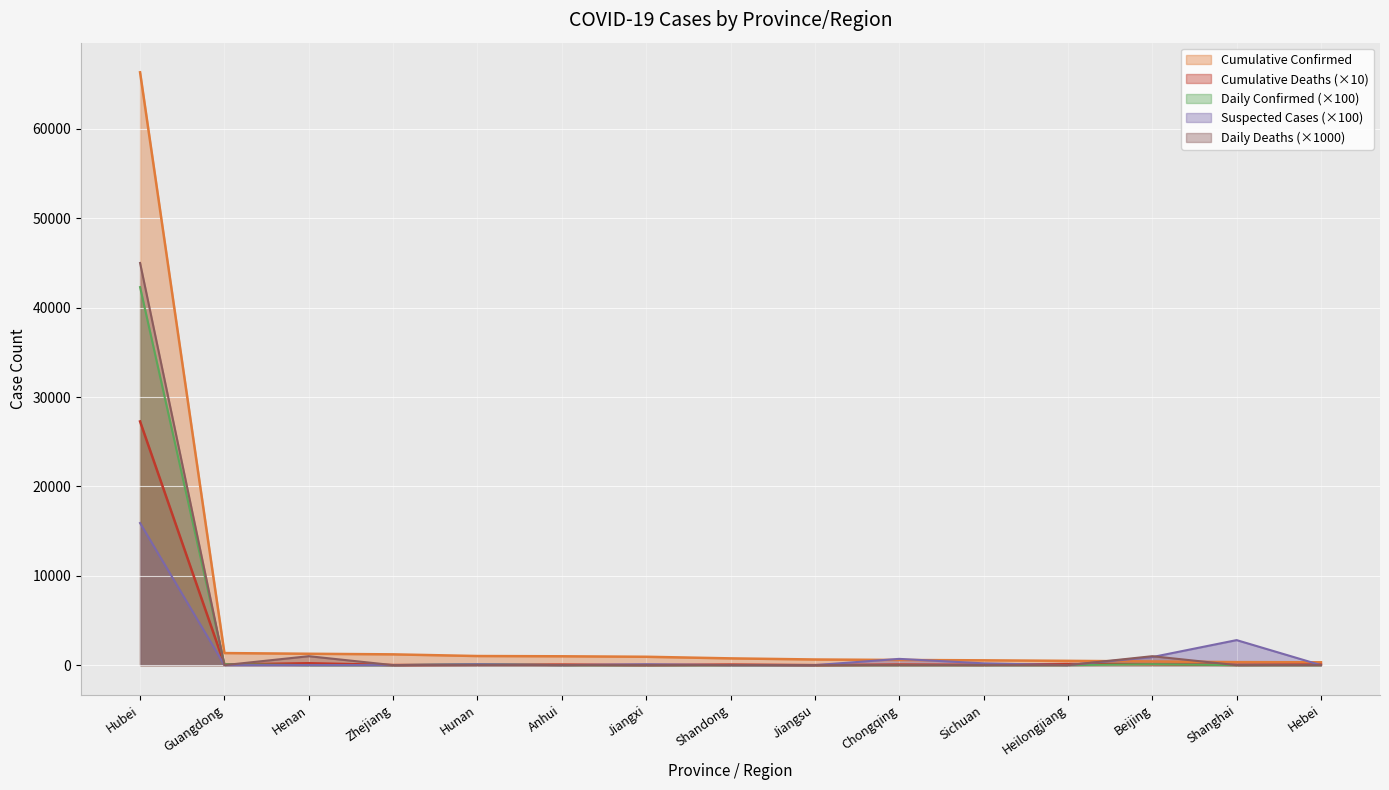

List the labels in order of Daily Deaths value, smallest first.

Guangdong, Zhejiang, Hunan, Anhui, Jiangxi, Shandong, Jiangsu, Chongqing, Sichuan, Heilongjiang, Shanghai, Hebei, Henan, Beijing, Hubei